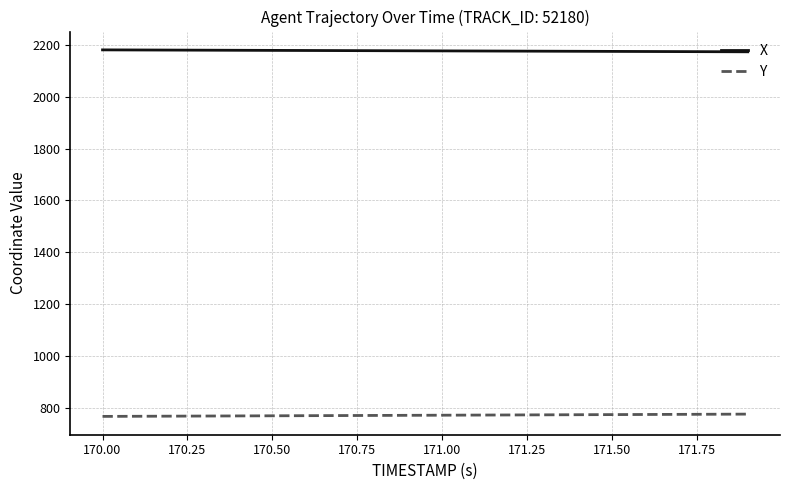

What is the maximum value for Y?

777.1